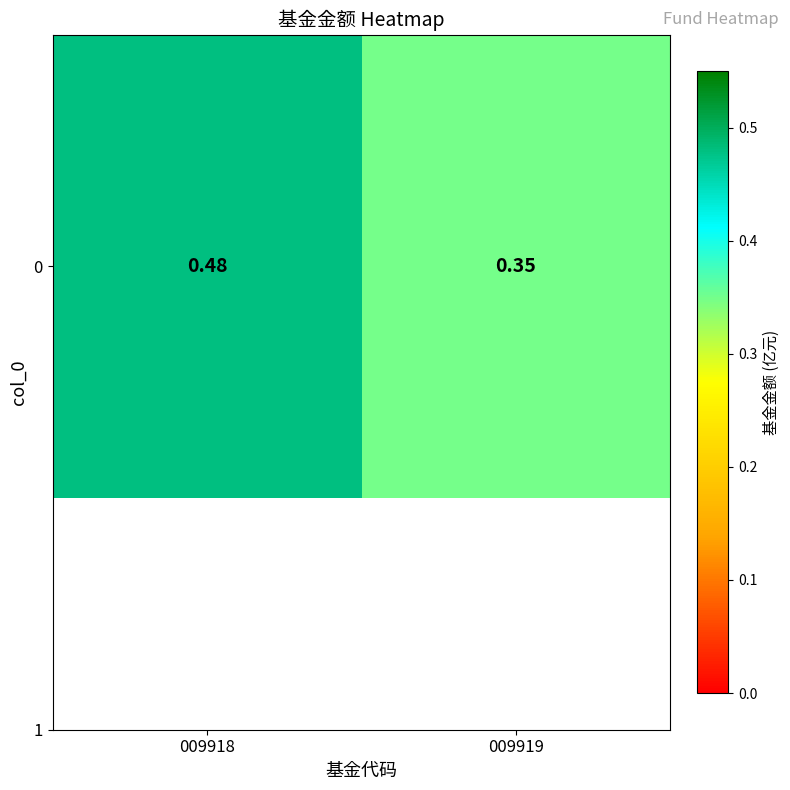

What is the average value?

0.4